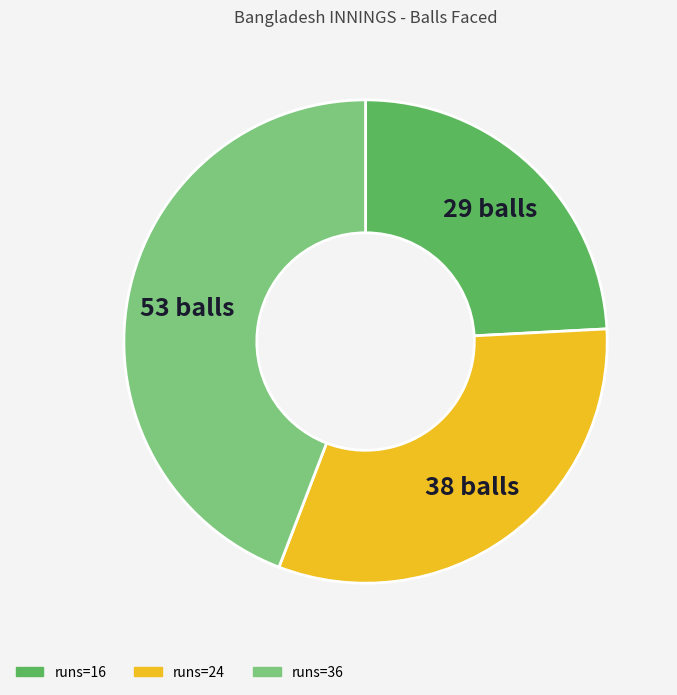

Does any single category account for the majority?

No